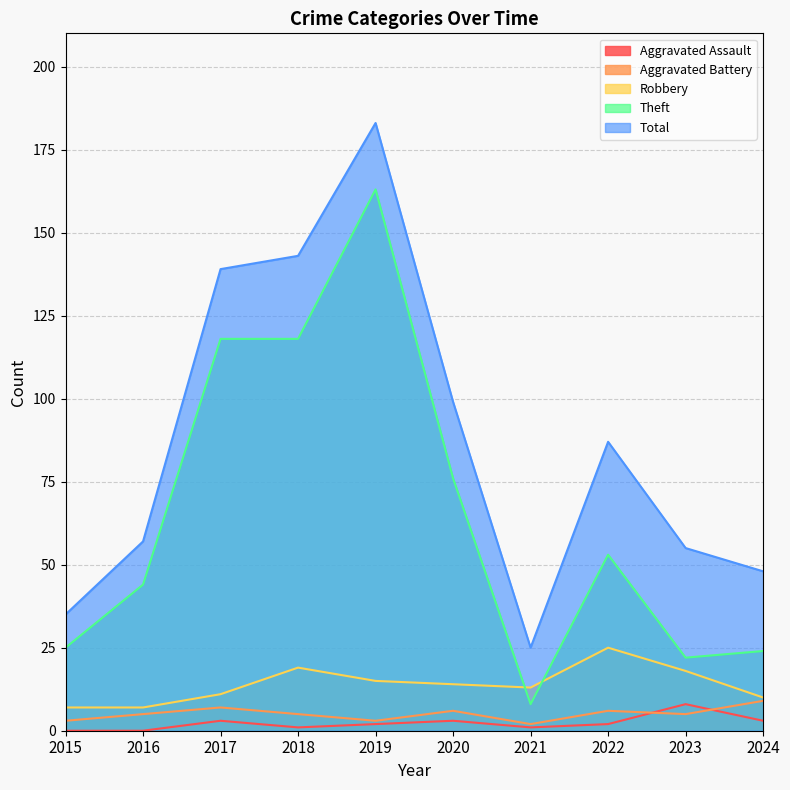

What are all the series names shown in the legend?

Aggravated Assault, Aggravated Battery, Robbery, Theft, Total